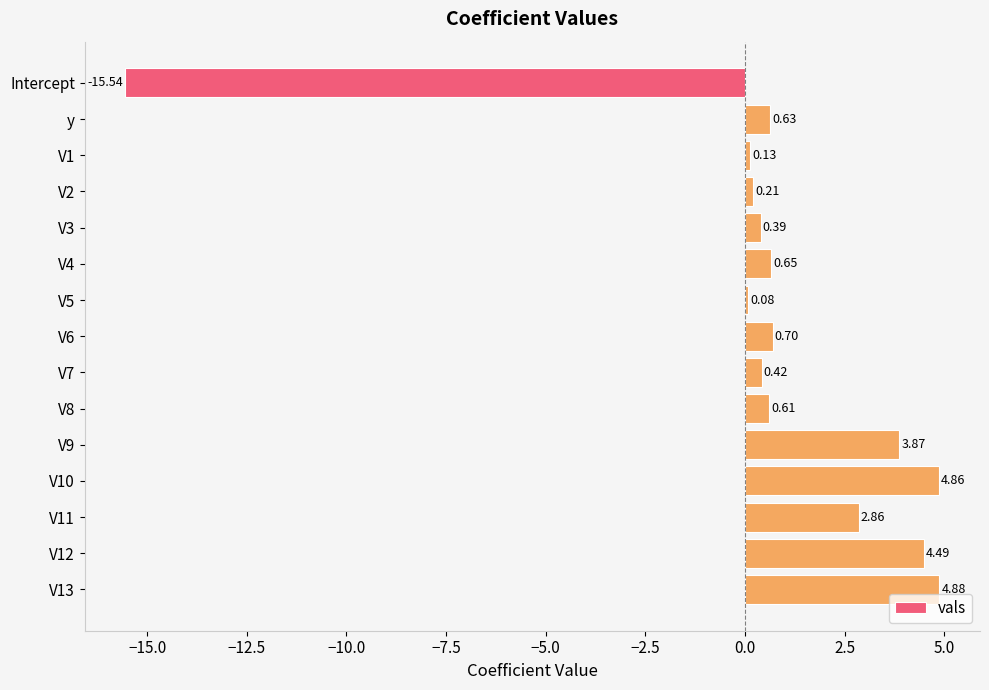

At which category does the chart reach its minimum across all series?

Intercept